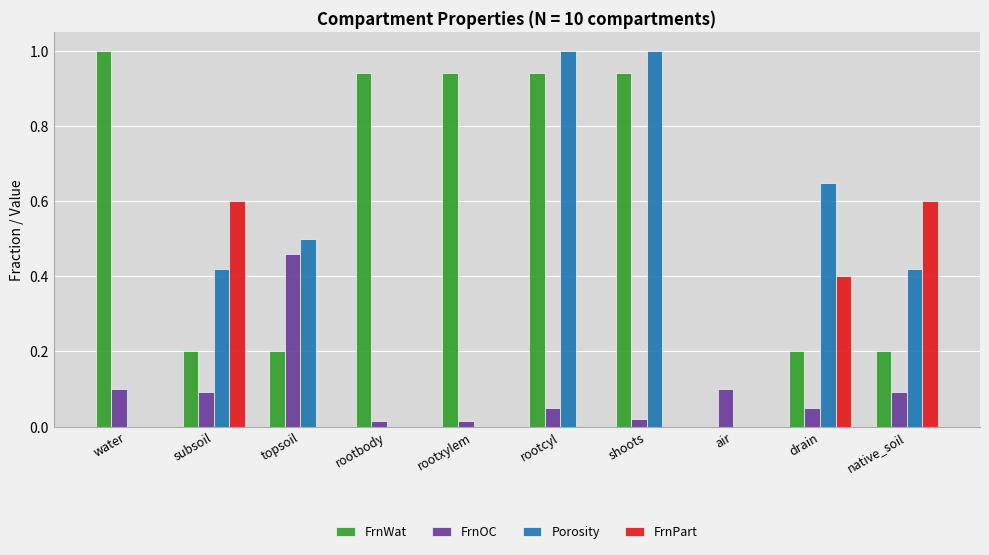

Which series changed the most between subsoil and shoots?

FrnWat